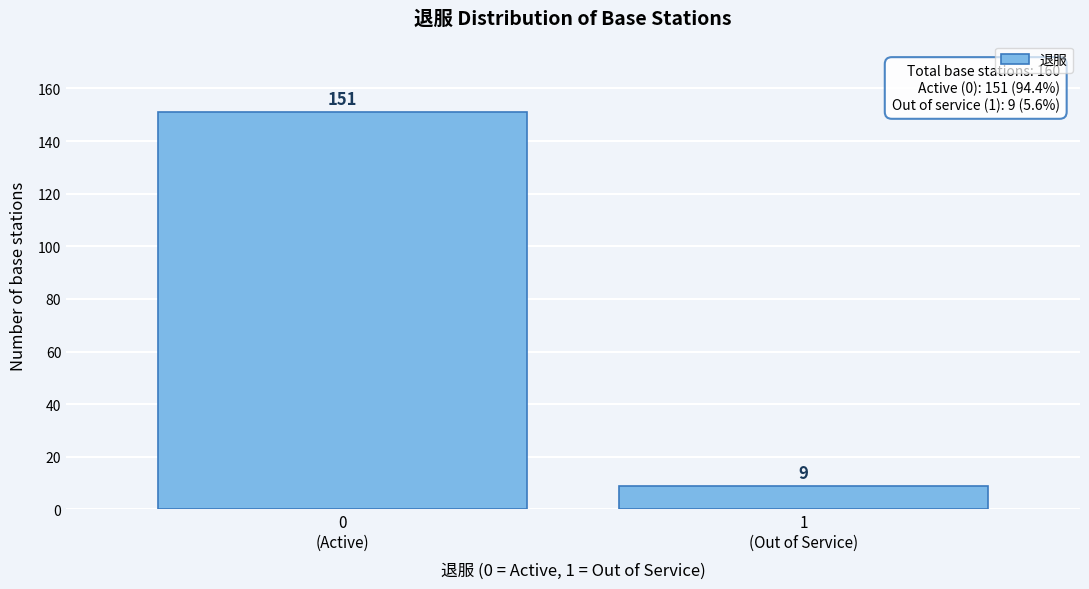

Reading right to left, list all the values displayed in this chart.

9	151